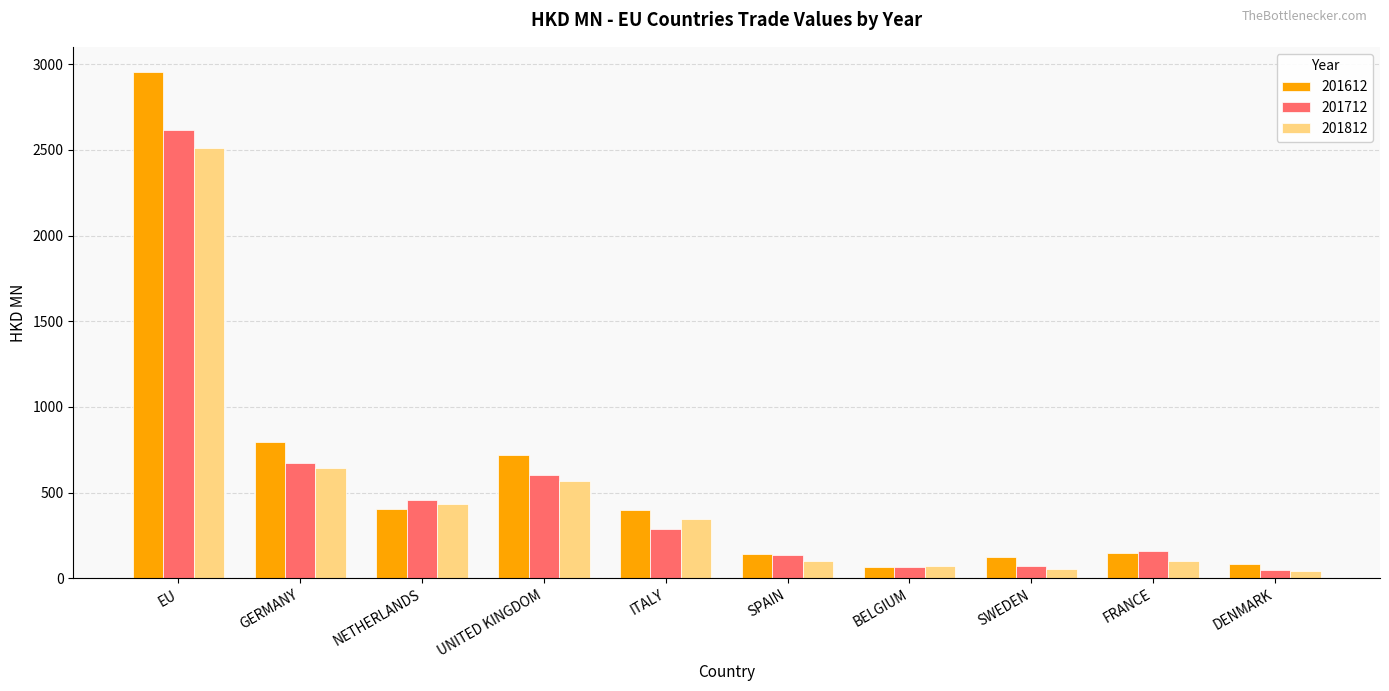

Rank the series at GERMANY from lowest to highest value.

201812, 201712, 201612